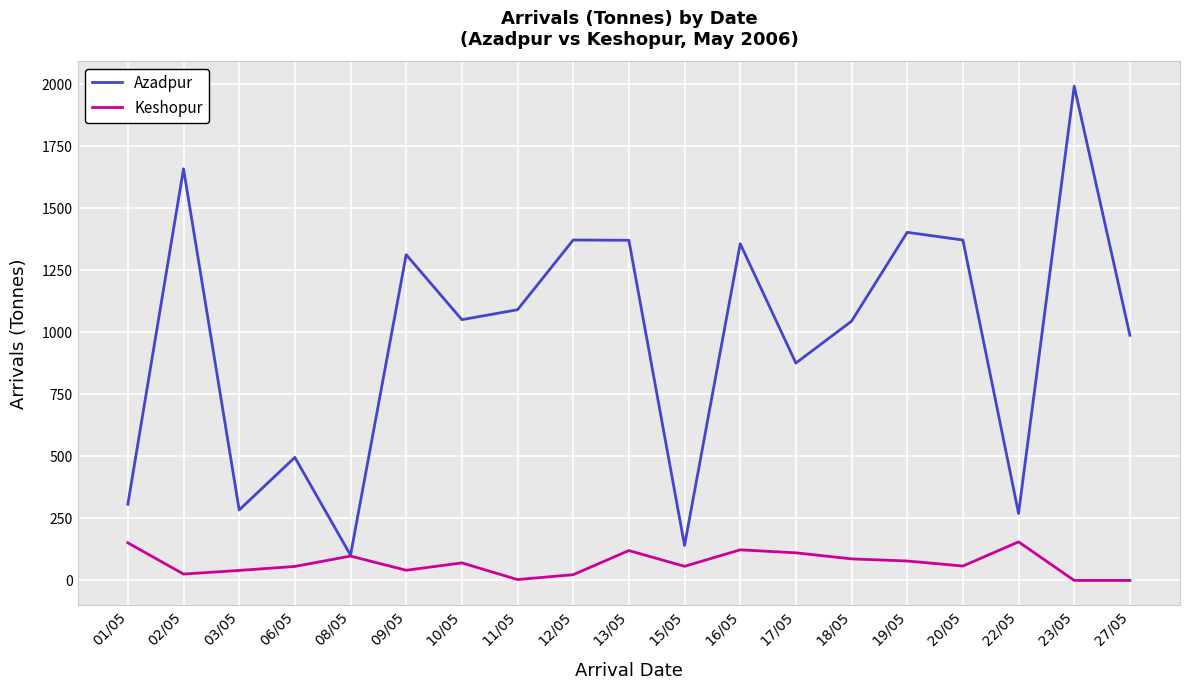

What is the average value of the Keshopur series?

68.5